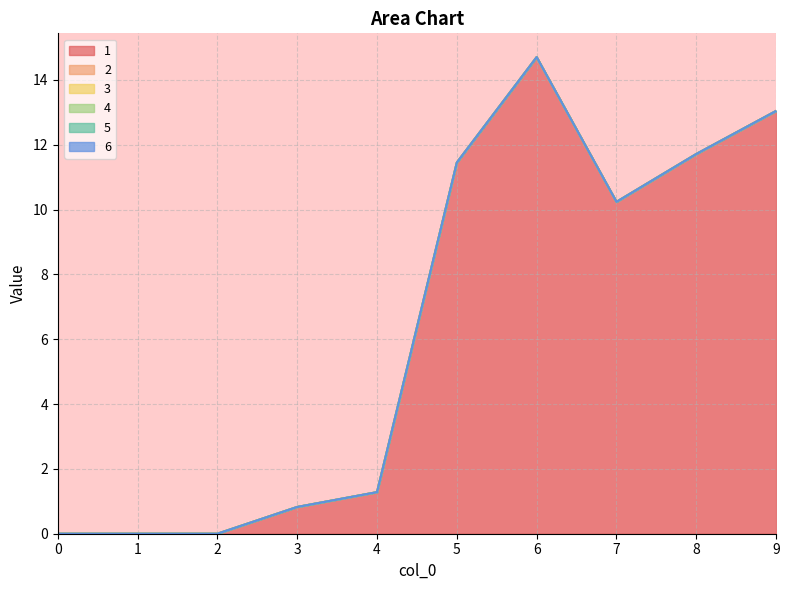

At 8, list the series in order from largest to smallest.

1, 2, 3, 4, 5, 6